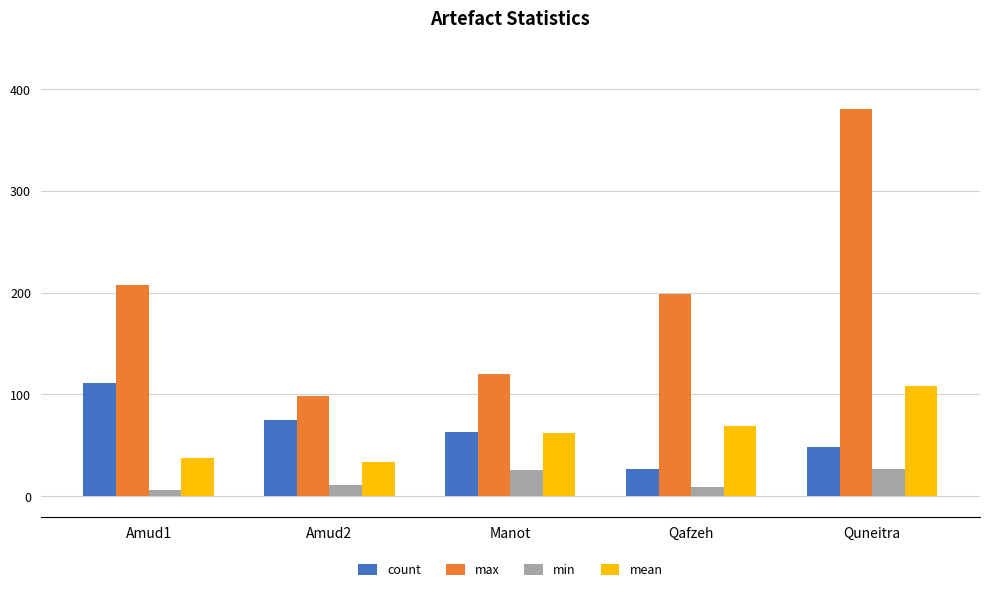

Is it true that count equals 93.2 at Manot?

False